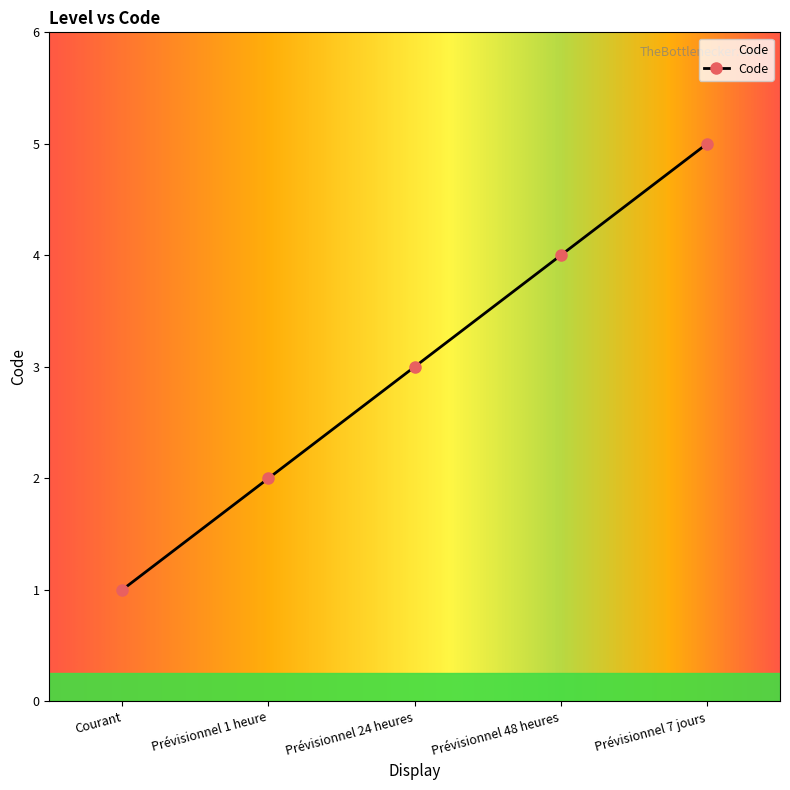

What position from the right is Prévisionnel 48 heures?

2